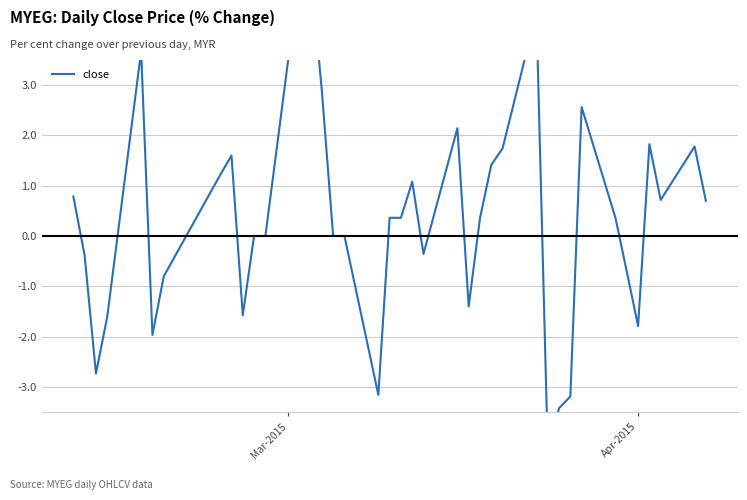

What is the sum of all values?

13.2